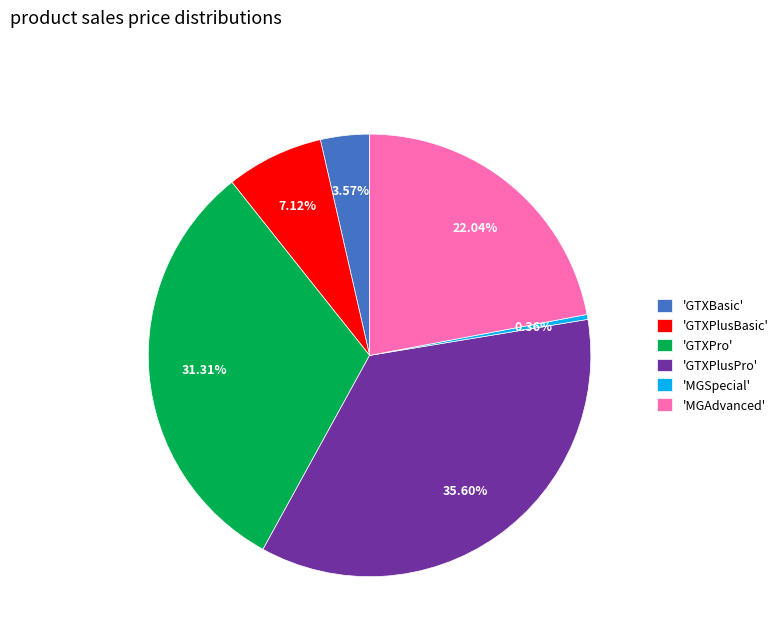

Rank the categories by value from lowest to highest.

'MGSpecial', 'GTXBasic', 'GTXPlusBasic', 'MGAdvanced', 'GTXPro', 'GTXPlusPro'